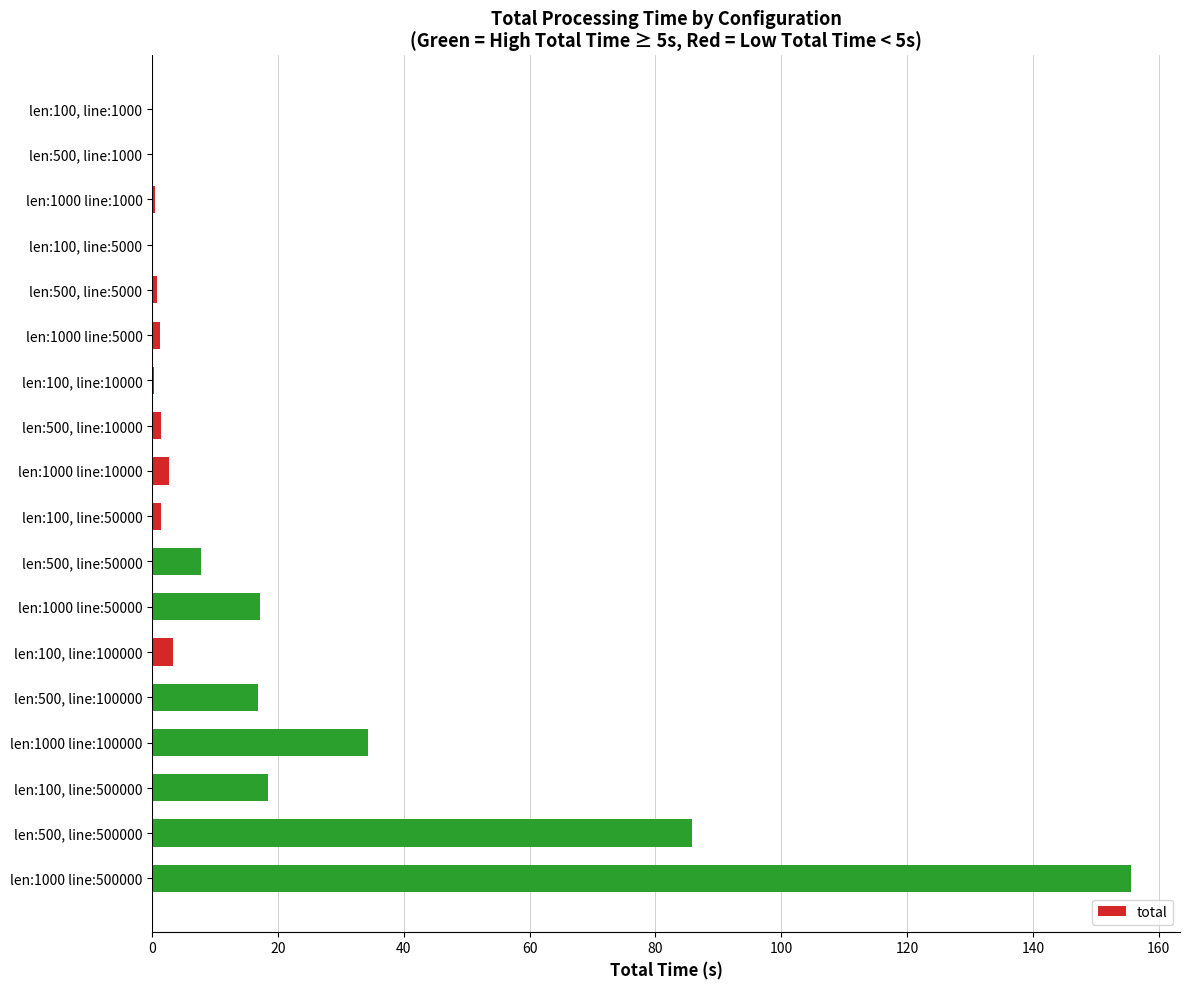

What is the greatest value displayed?

155.6